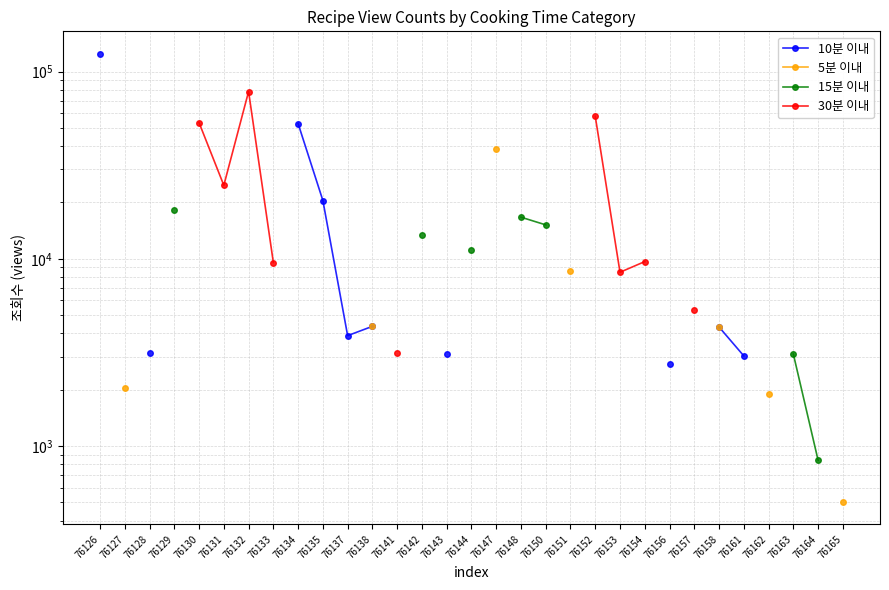

How many lines are shown in the chart?

4